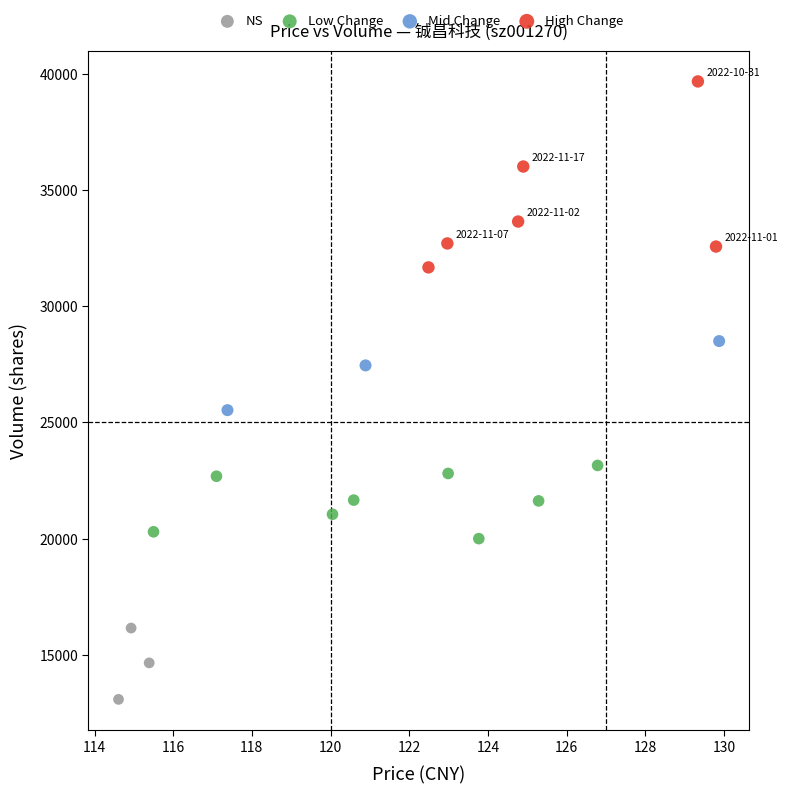

Which series has the widest spread of Y values?

High Change